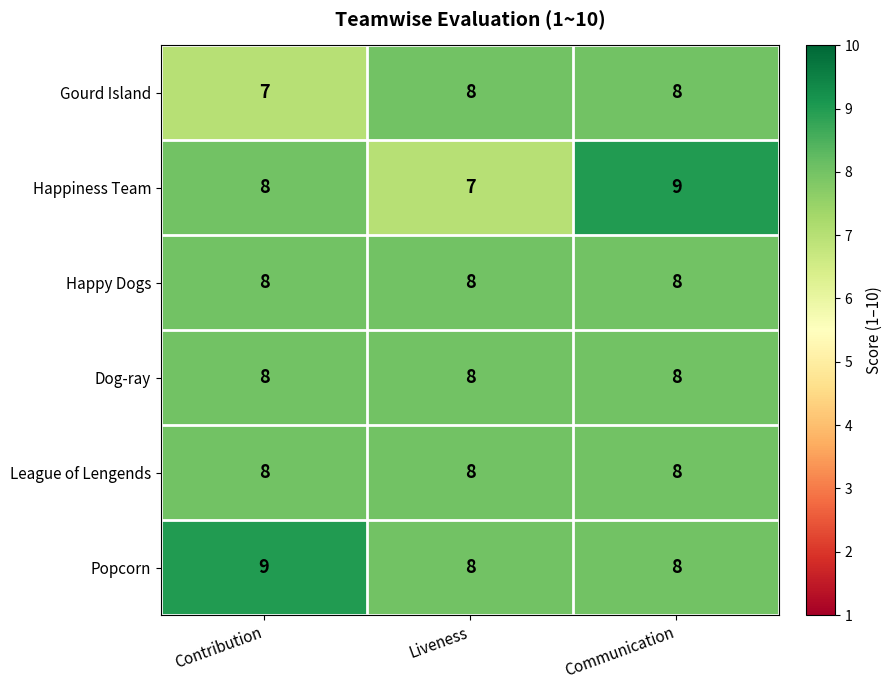

Which series has the largest range (max minus min)?

Happiness Team